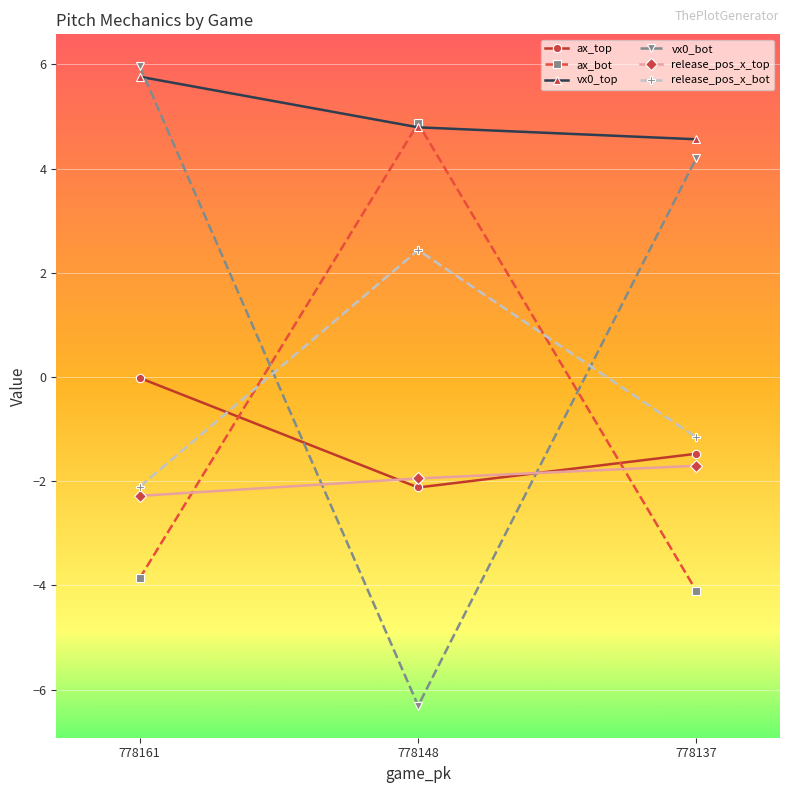

At which label is ax_bot closest to 0?

778161